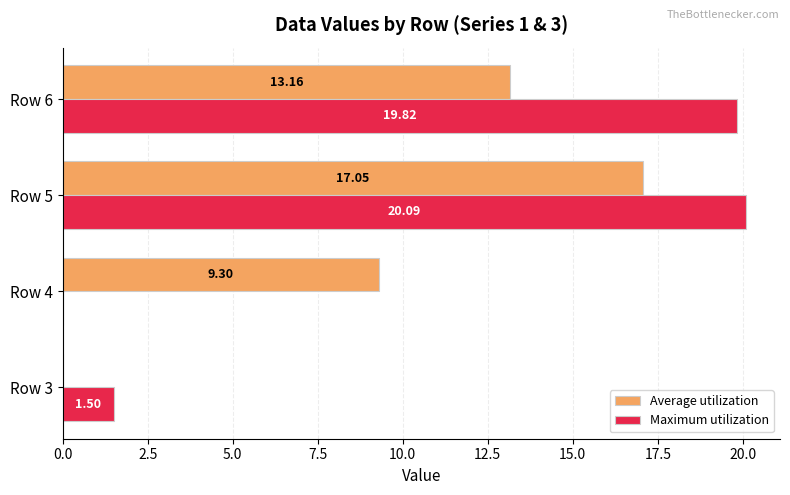

Between Row 3 and Row 6, which series saw the biggest shift?

Maximum utilization